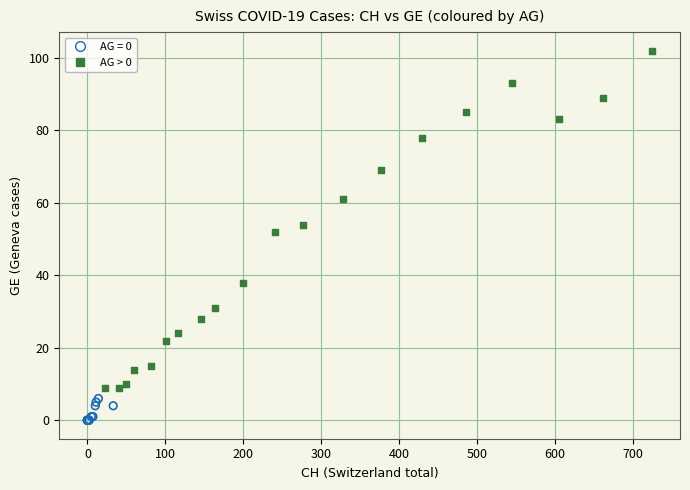

Which series reaches the maximum Y coordinate?

AG > 0